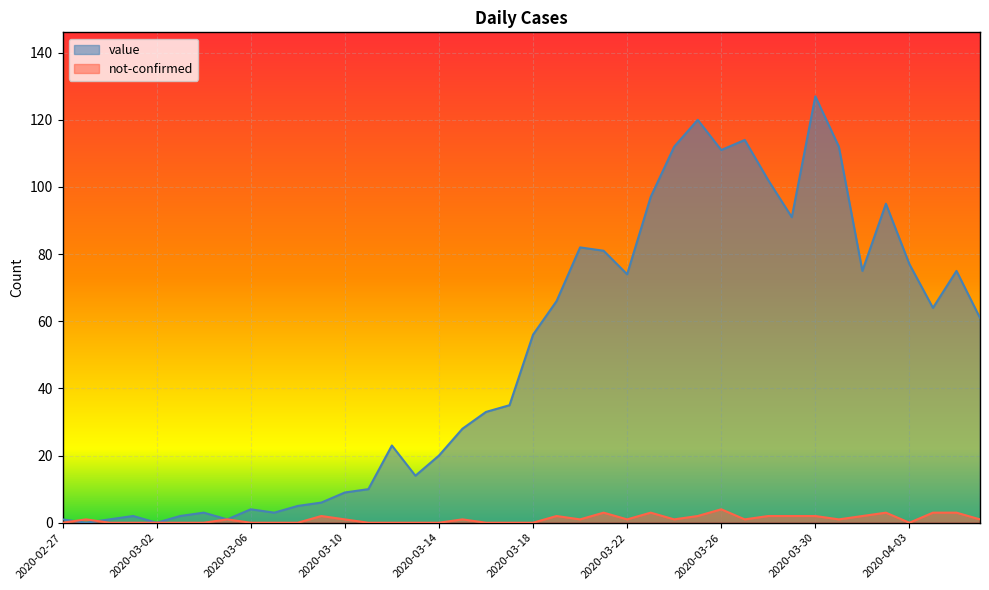

Rank the series by their maximum value, from highest to lowest.

value, not-confirmed